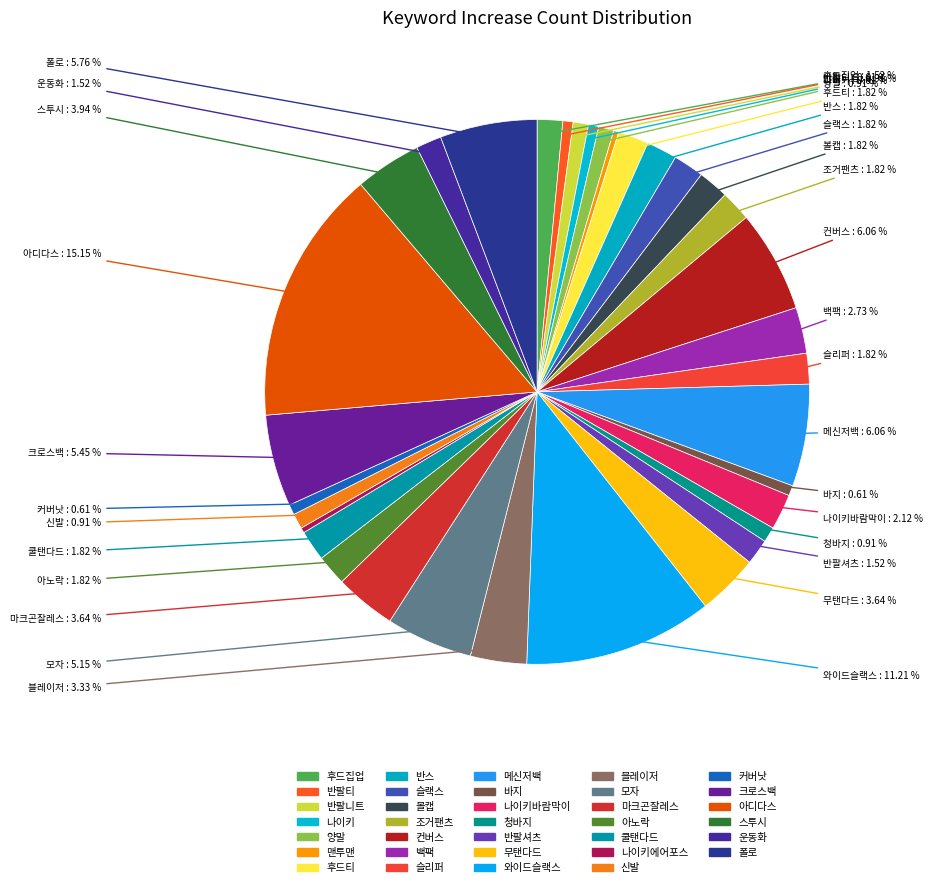

How many segments does this pie chart have?

34